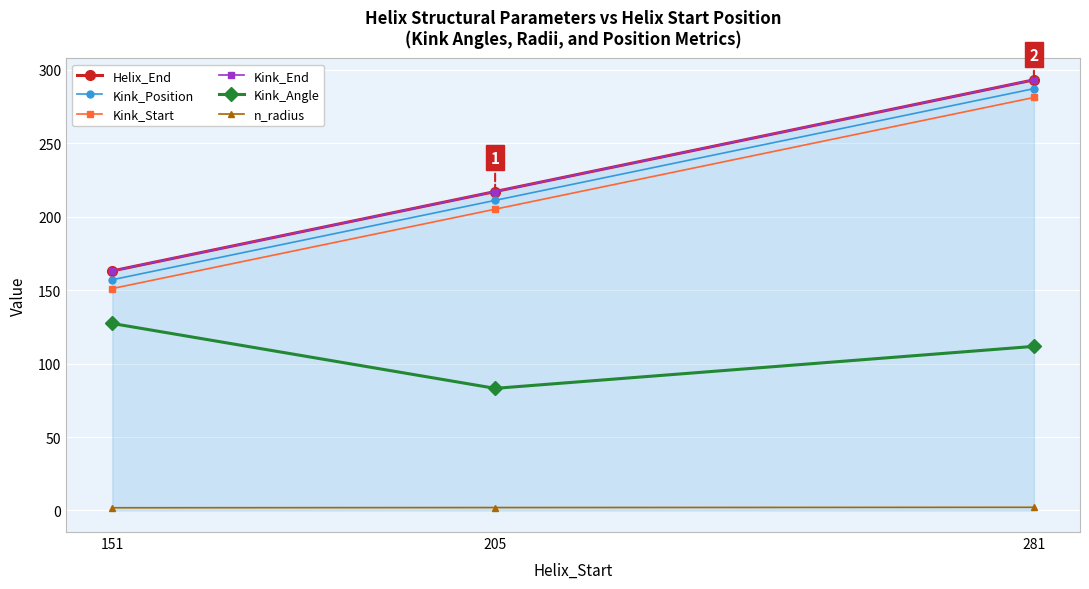

At which label does Kink_Angle reach its minimum?

205